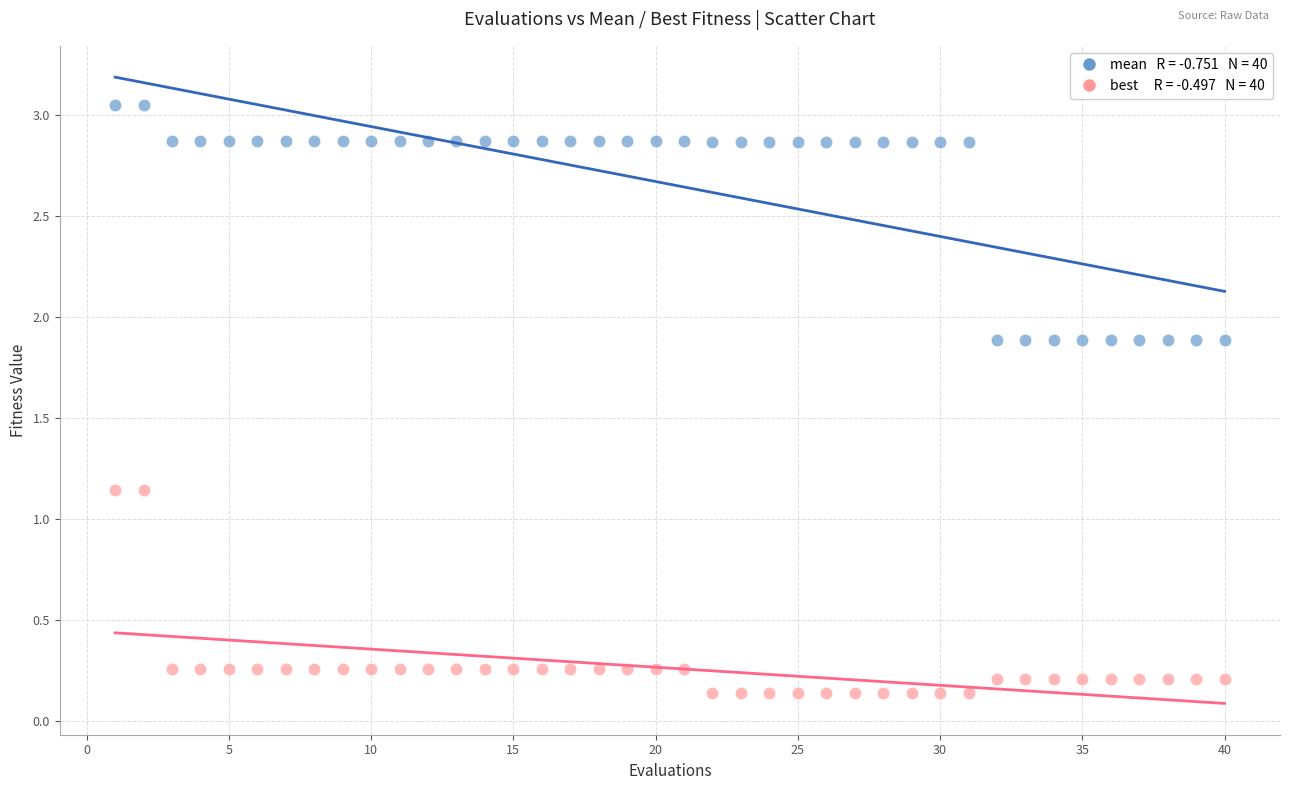

Across all data points, what is the range of X values (max minus min)?

39.0